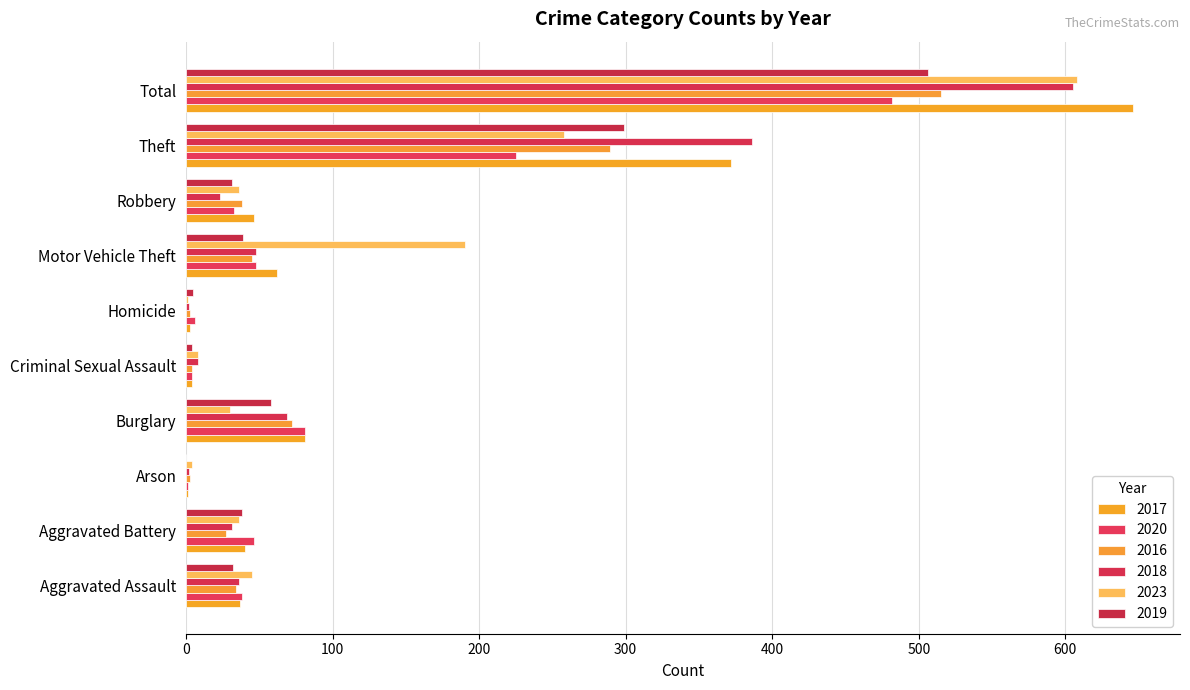

Is it true that 2018 equals 8 at Criminal Sexual Assault?

True